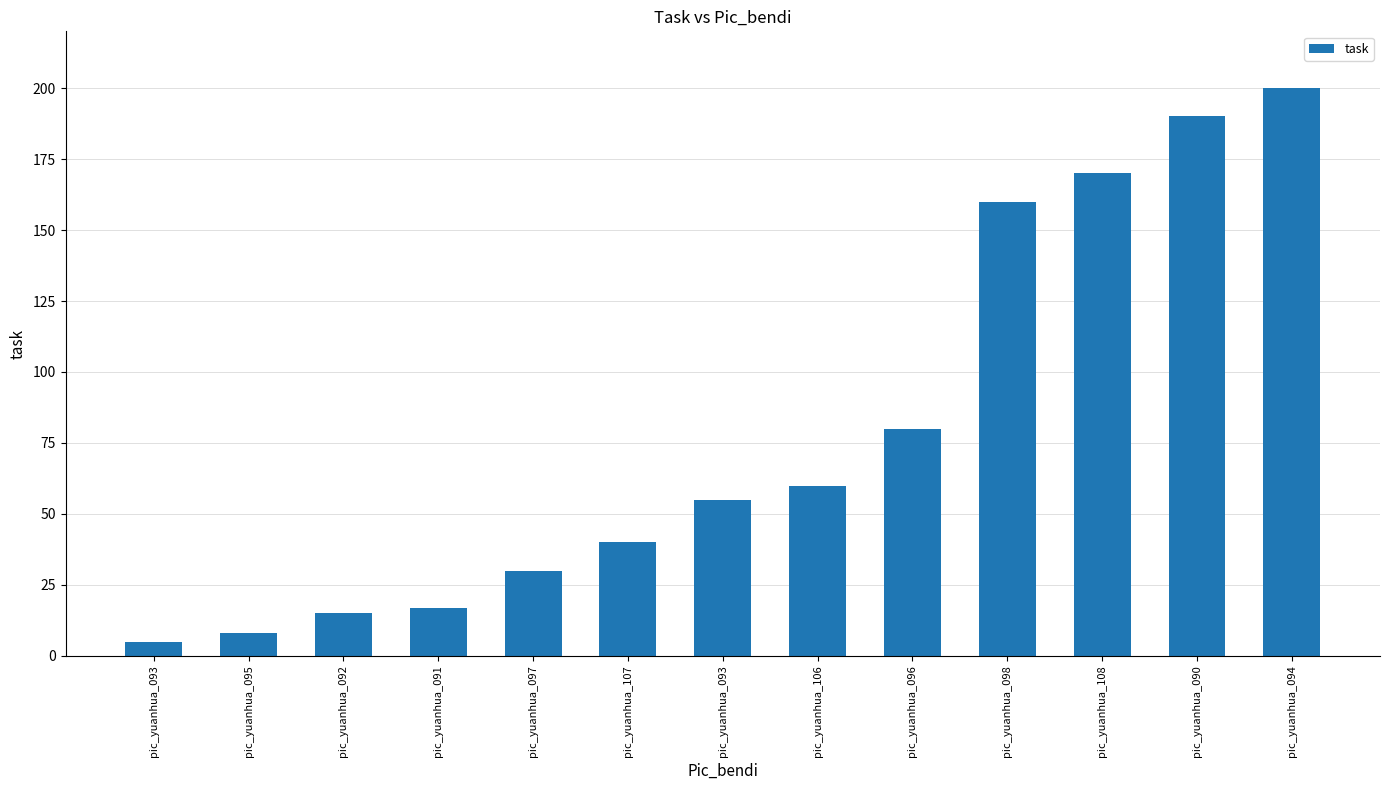

Approximately how many times larger is the value at pic_yuanhua_091 compared to pic_yuanhua_096?

0.2